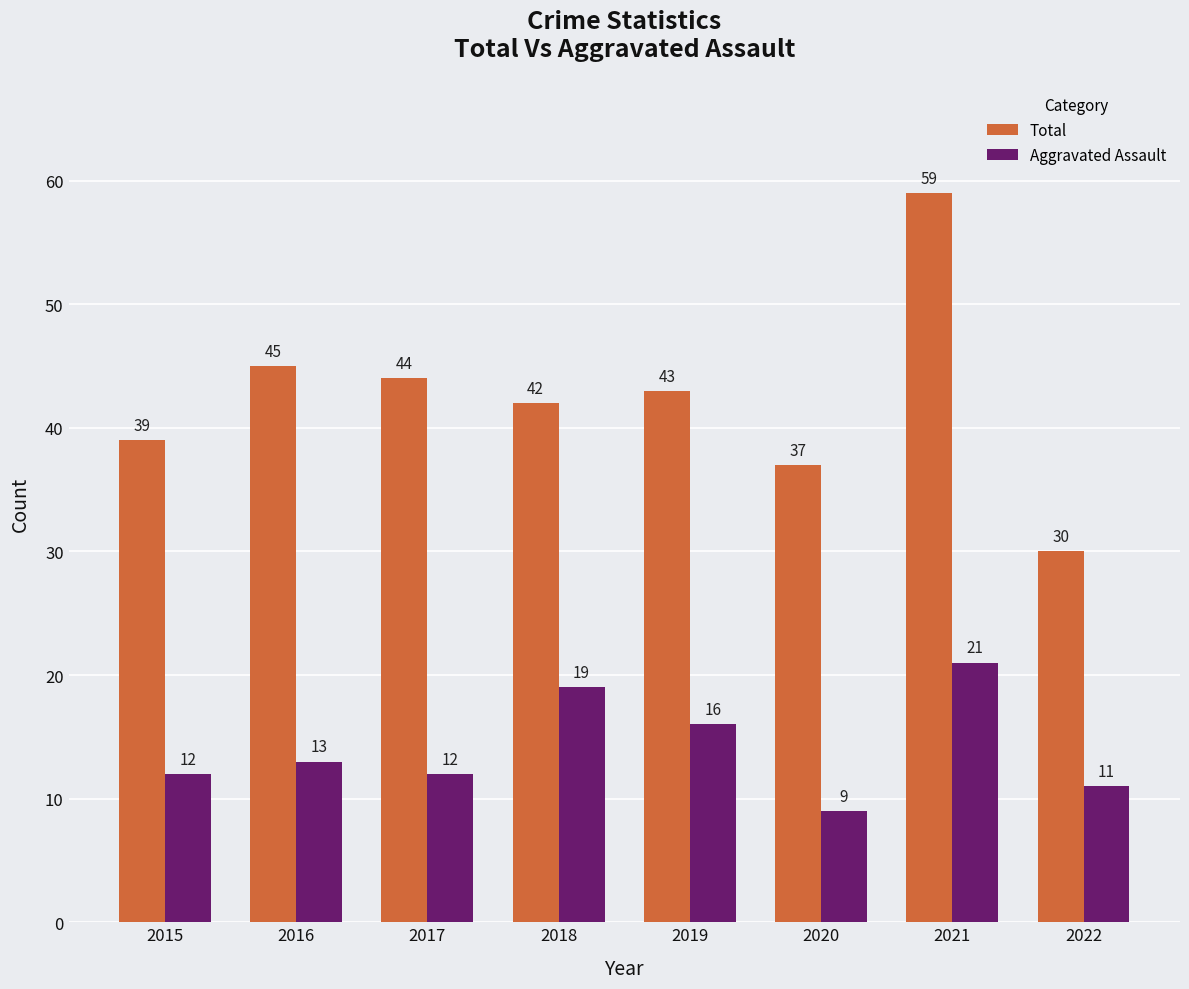

Which category has the highest value in the Total series?

2021